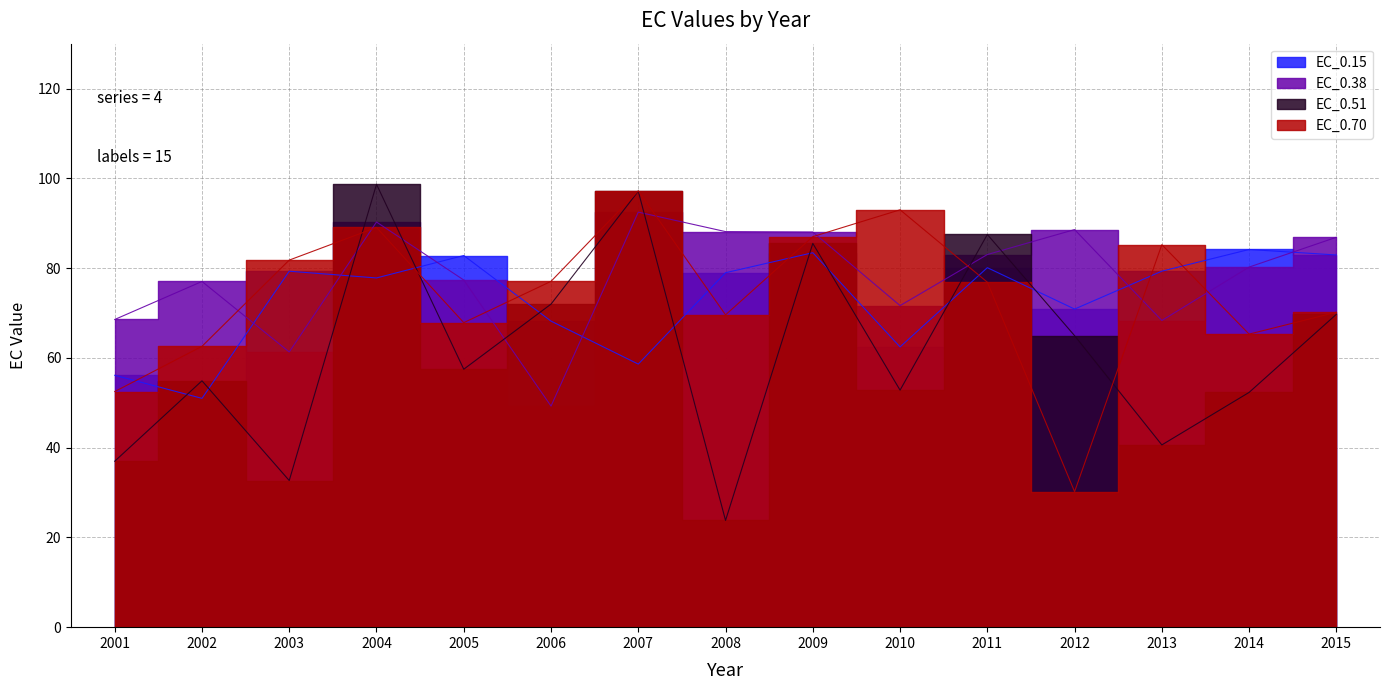

True or false: EC_0.51 has more than 2 points higher than both neighbors.

True